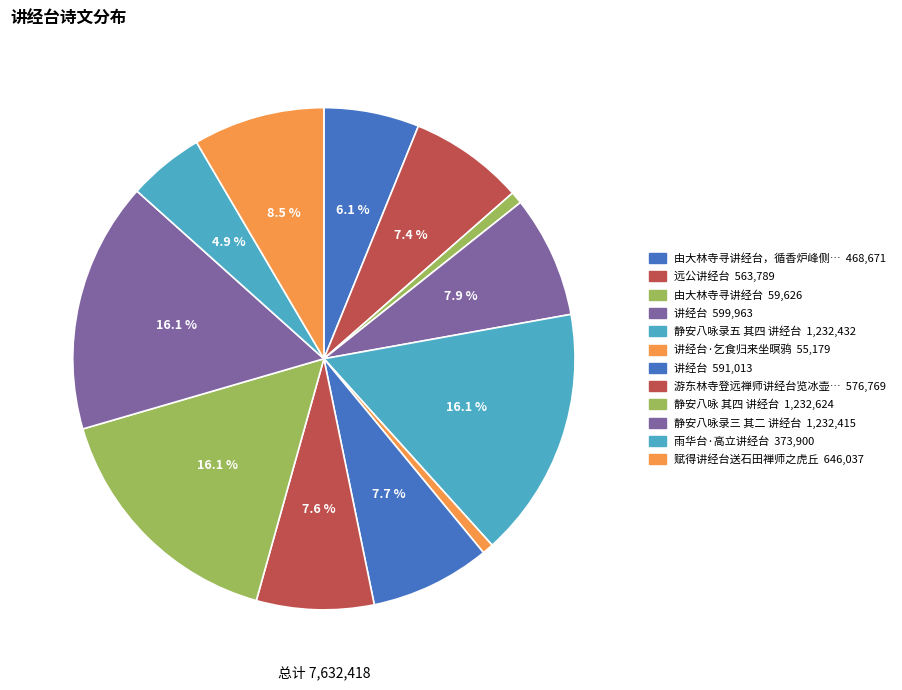

Count the number of slices in the pie.

12